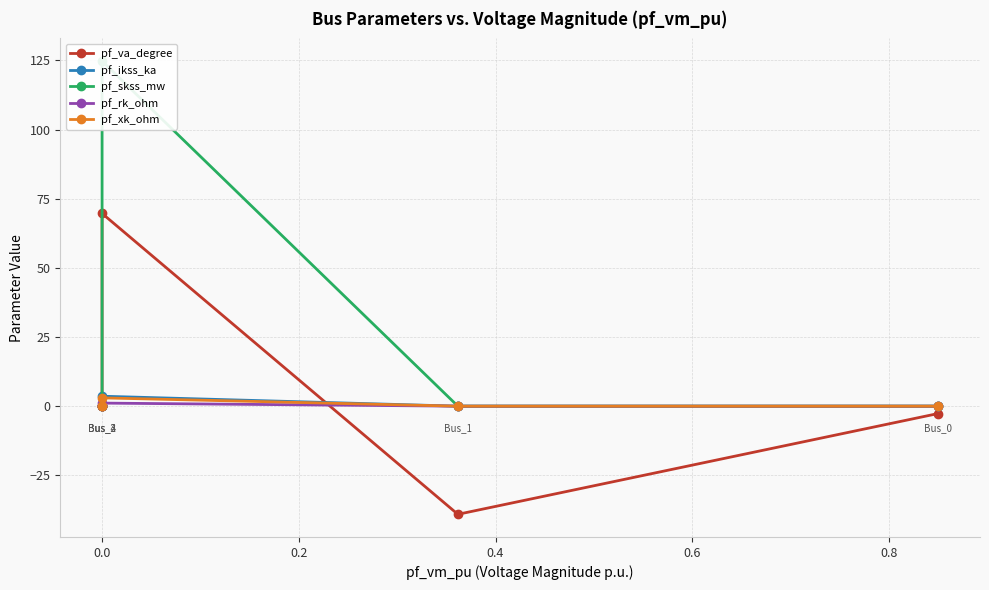

Which has a higher value, 0.4 or −0.2?

0.4